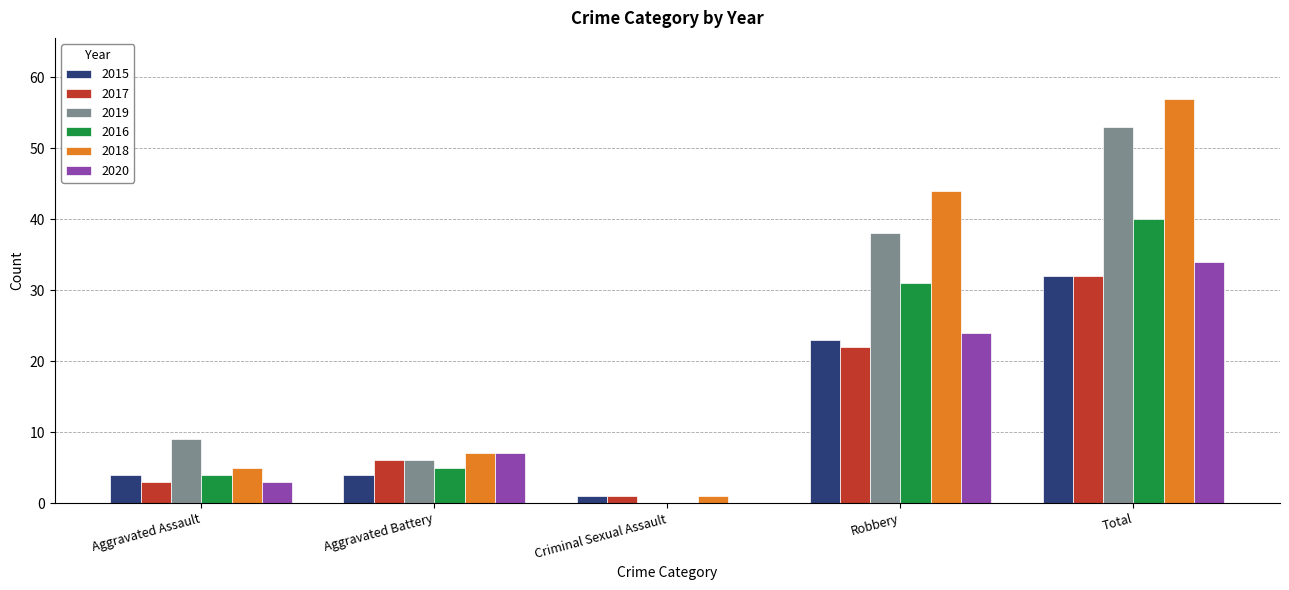

What is the maximum value shown in the chart?

57